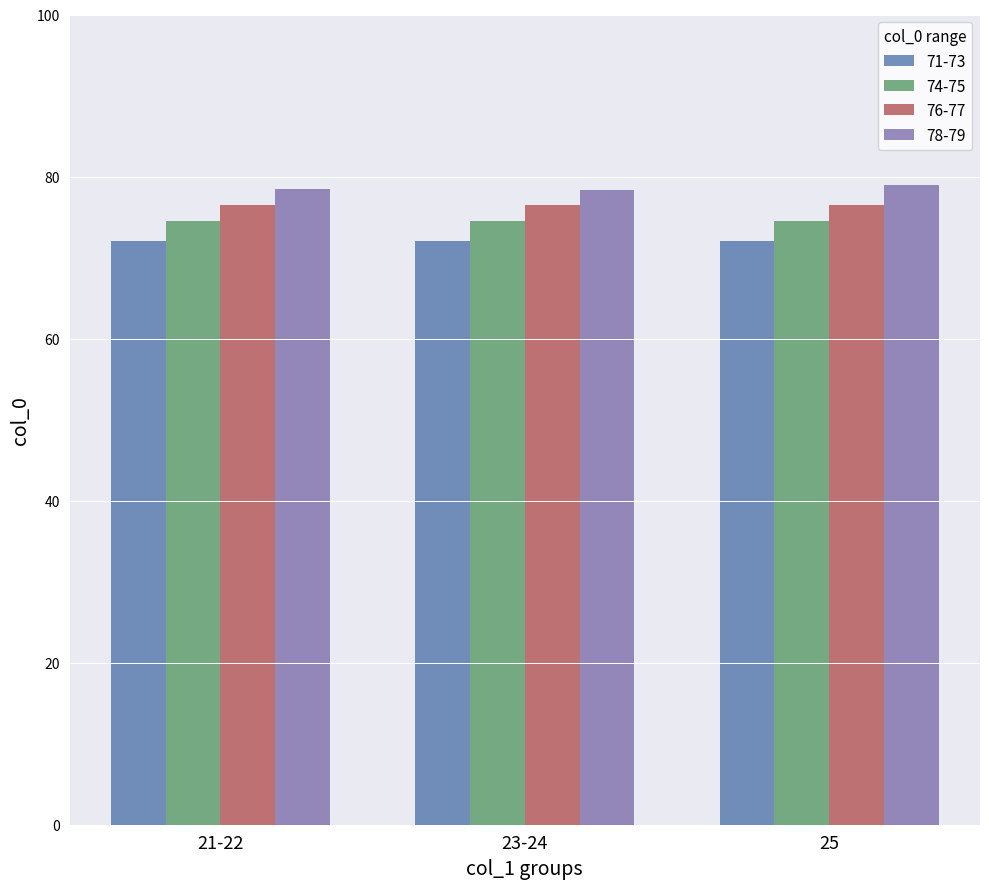

What is the greatest value displayed?

79.0